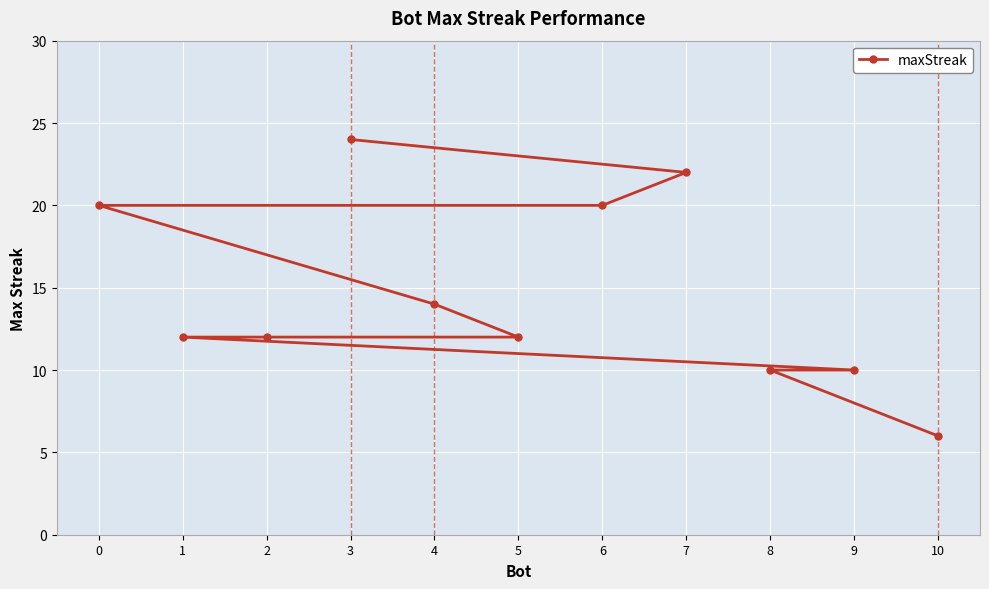

What is the value of the 5th point from the left?

14